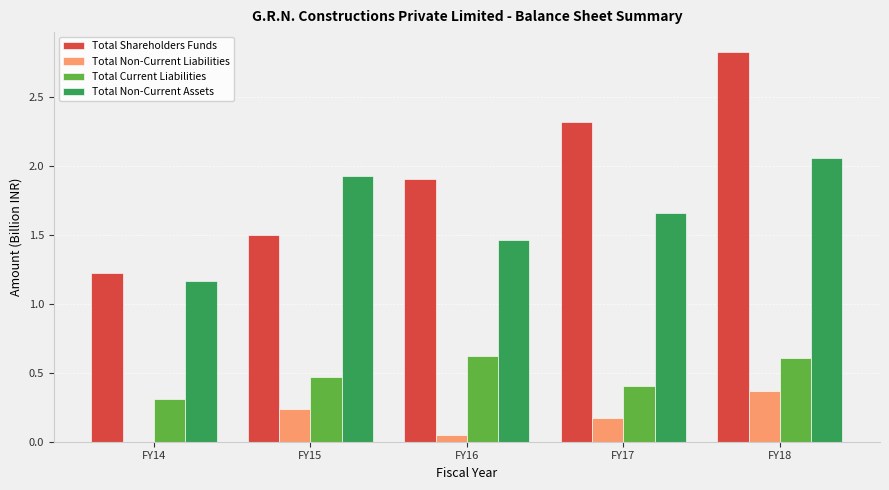

True or false: Total Current Liabilities has a value of 0.4 at FY17.

True